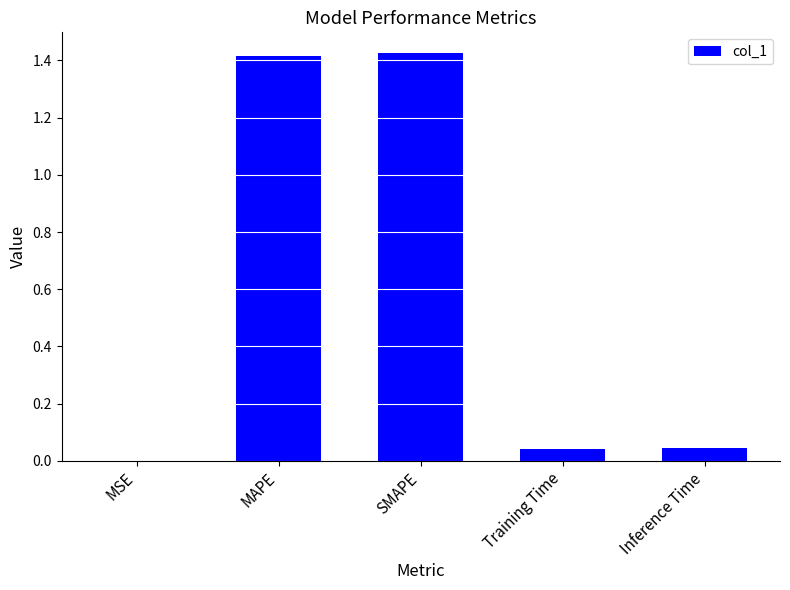

Are the bars horizontal?

No